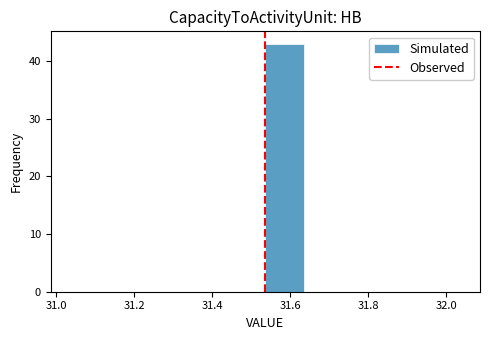

Which range on the x-axis has the tallest bar?

31.536 to 31.636